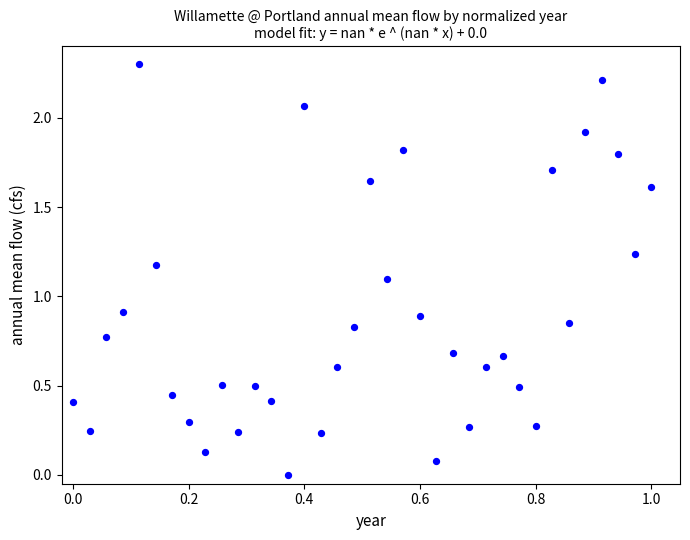

What is the range of Y values (max minus min)?

2.3